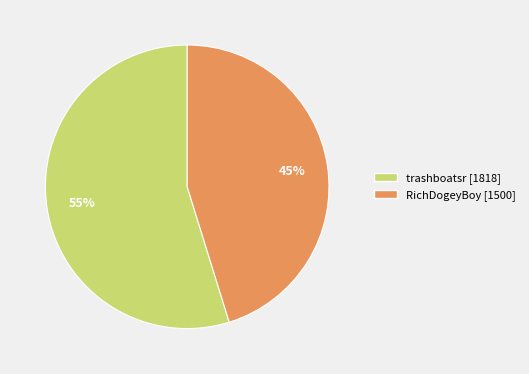

How many slices are in this pie chart?

2